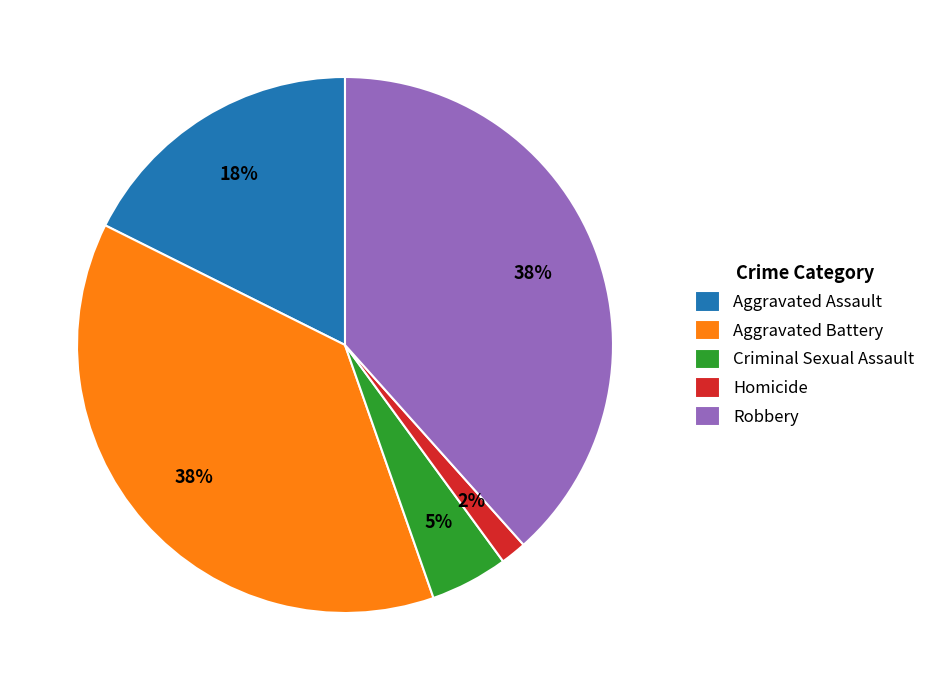

To the nearest percent, what portion does Criminal Sexual Assault represent?

5%